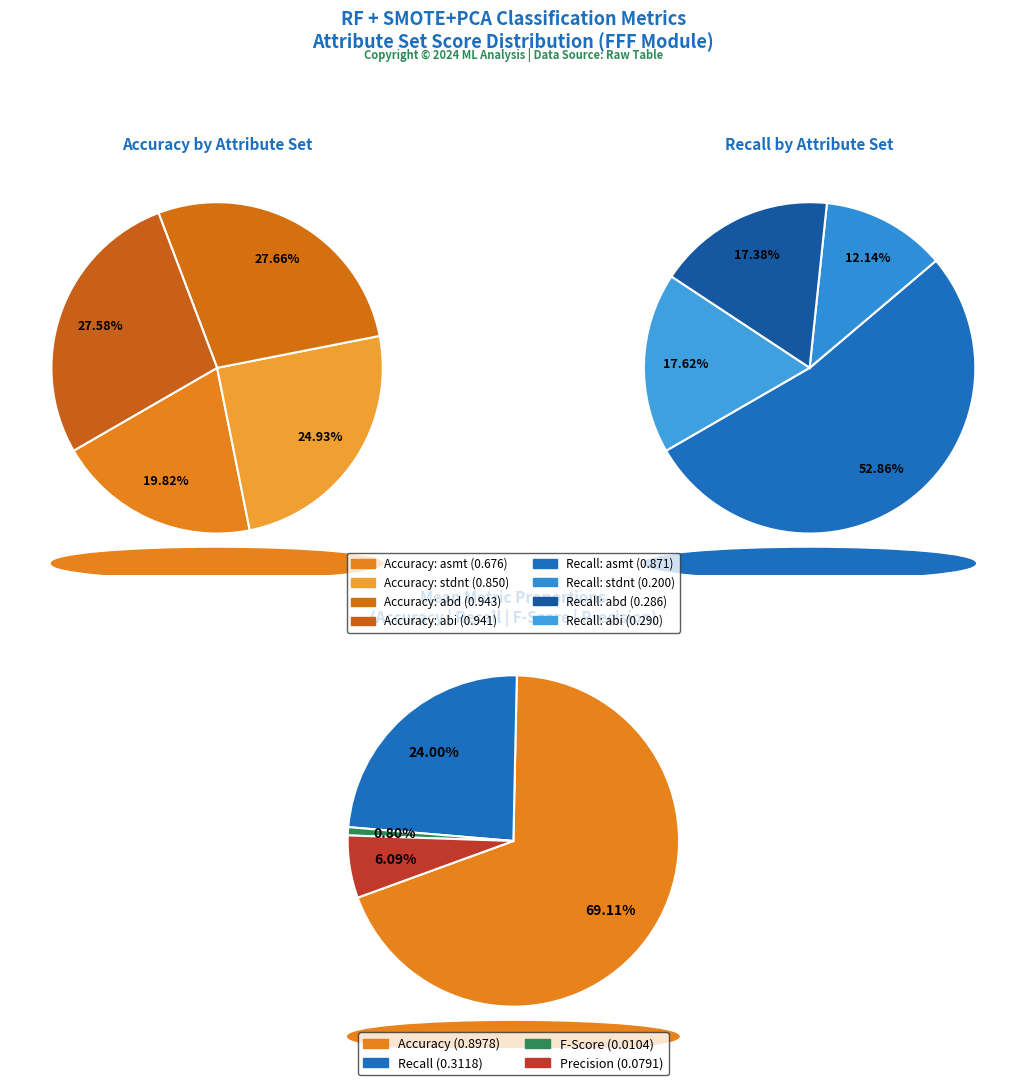

The stdnt_abd slice represents 1% of the pie. True or false?

False